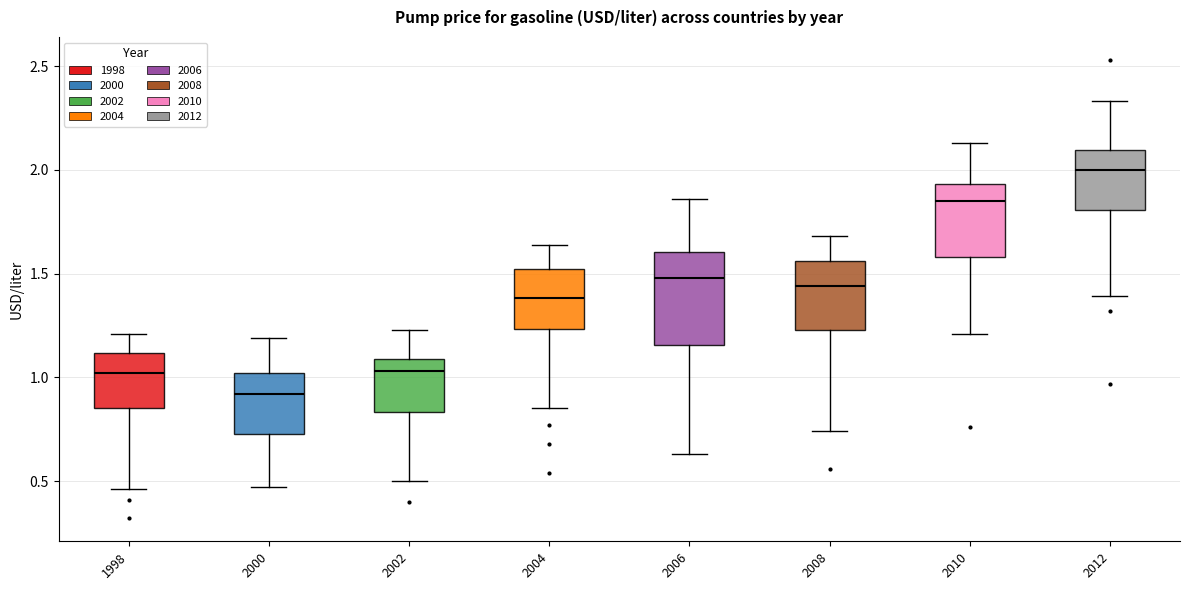

Which box has the lowest median line?

2000